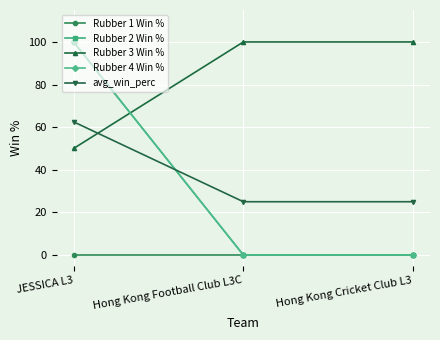

Does the chart have visible grid lines?

Yes